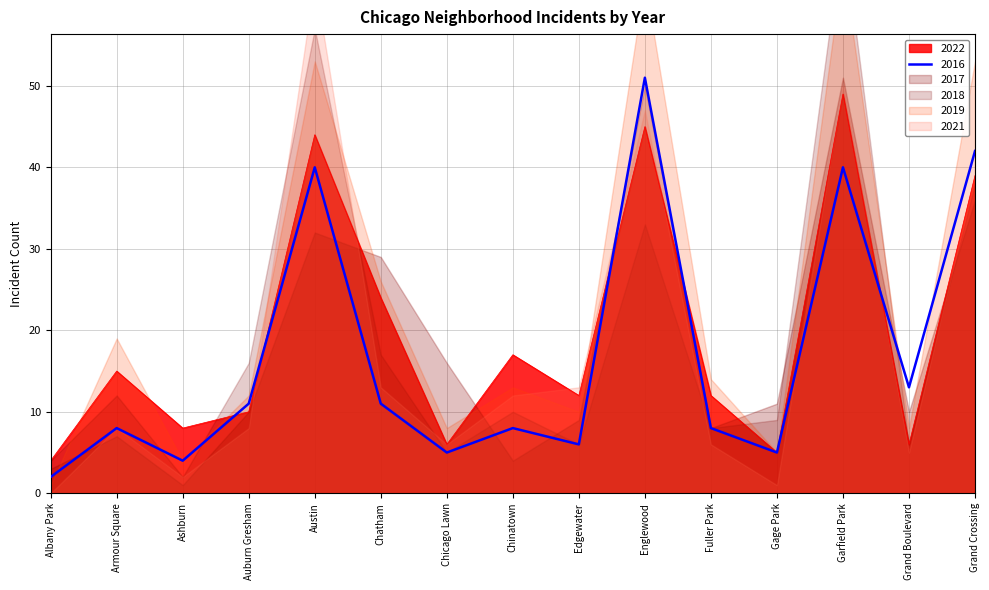

Reading left to right, what are all the values shown in this chart?

2022: 4	15	8	10	44	24	6	17	12	45	12	5	49	6	39
2017: 3	7	1	10	32	29	16	4	9	50	8	11	51	10	36
2018: 4	12	2	16	57	17	5	10	6	33	8	9	69	6	38
2021: 0	8	2	8	63	13	6	12	13	47	6	1	50	5	39
2019: 1	19	4	12	53	26	8	13	10	63	14	5	65	8	53
2016: 2	8	4	11	40	11	5	8	6	51	8	5	40	13	42